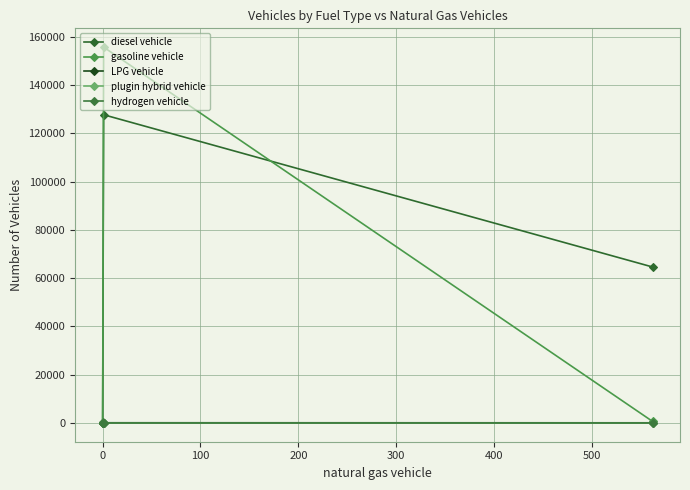

Reading left to right, list all the values displayed in this chart.

diesel vehicle: 462	0	0	98	127775	64655
gasoline vehicle: 0	70	0	0	155804	644
LPG vehicle: 0	0	0	0	70	52
plugin hybrid vehicle: 0	0	0	0	0	3
hydrogen vehicle: 0	0	0	0	0	1